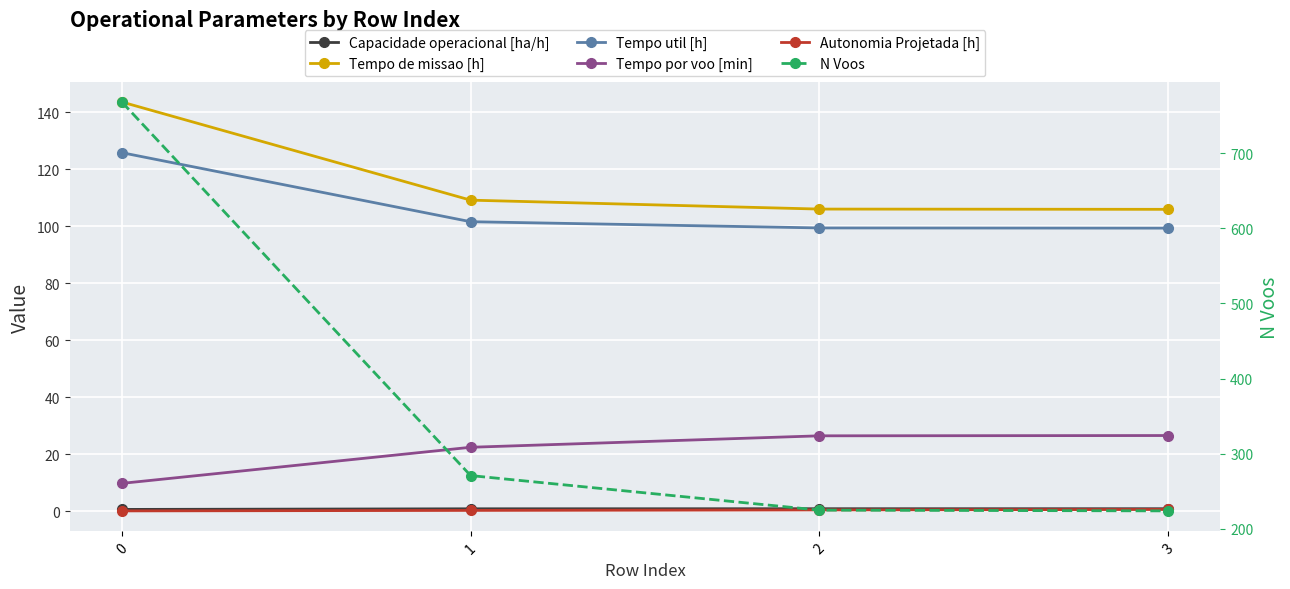

What is the minimum value for Autonomia Projetada [h]?

0.2